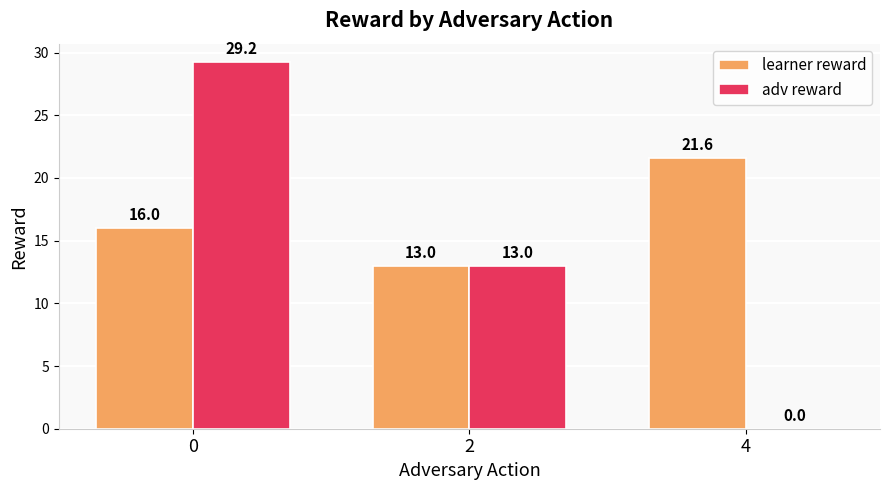

How many series are shown in this chart?

2